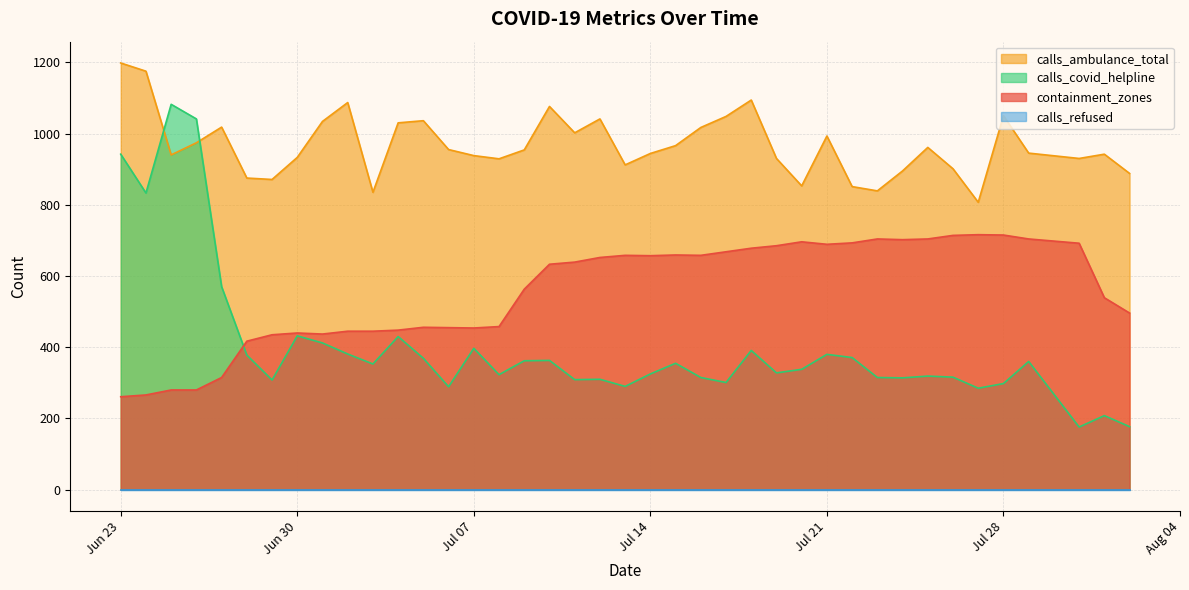

What is the label of the 28th point from the left?

2020-07-20